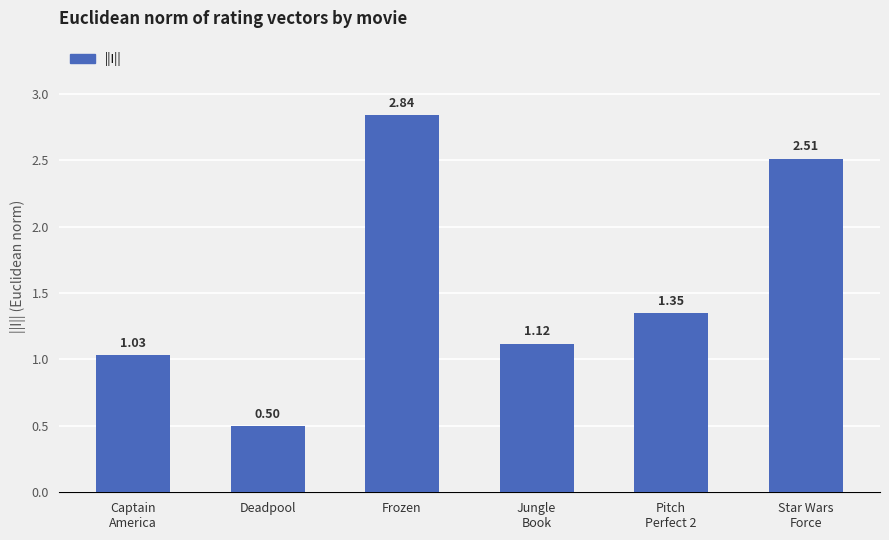

What is the change in value from Deadpool to Frozen?

+2.3